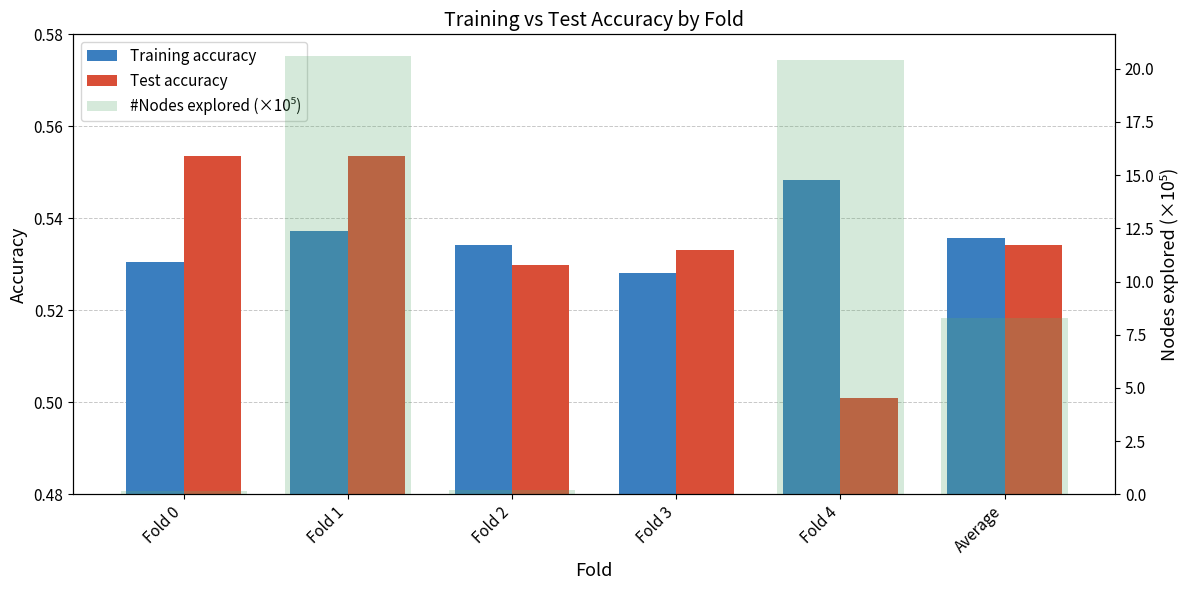

Between Fold 1 and Fold 3, which is larger?

Fold 1